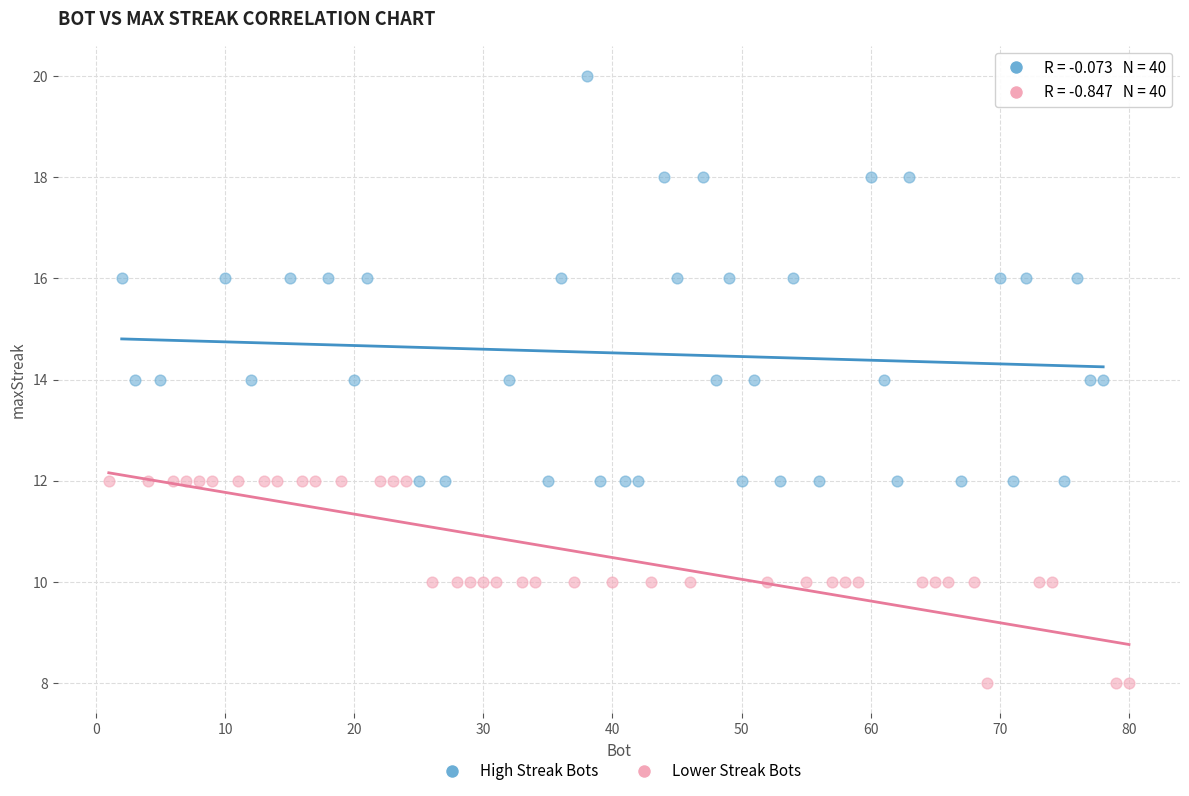

Which series reaches the maximum Y coordinate?

High Streak Bots